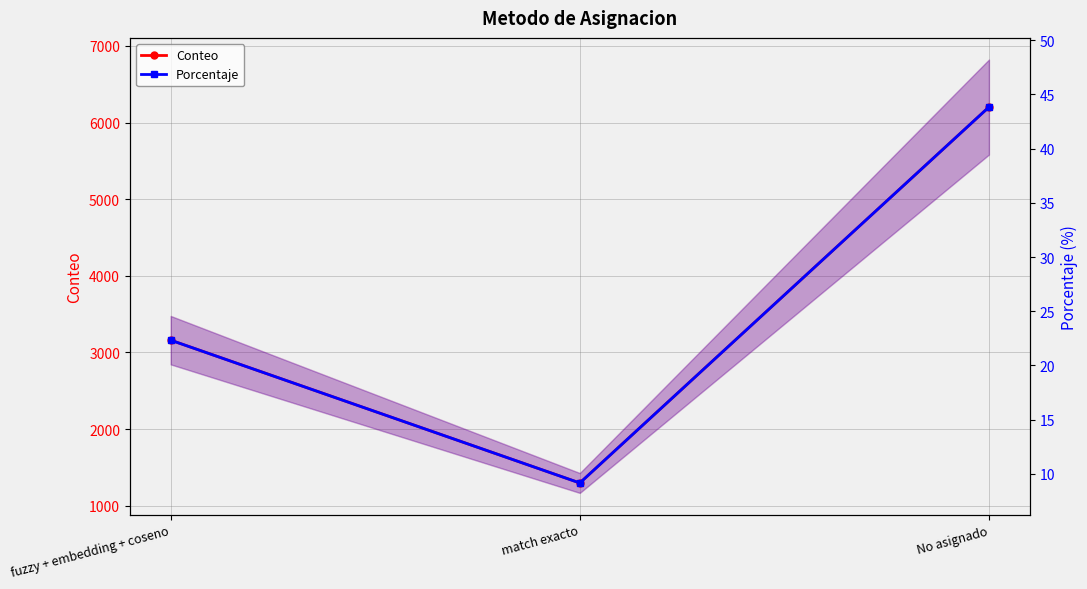

The Porcentaje series shows 22.3 at fuzzy + embedding + coseno. True or false?

True